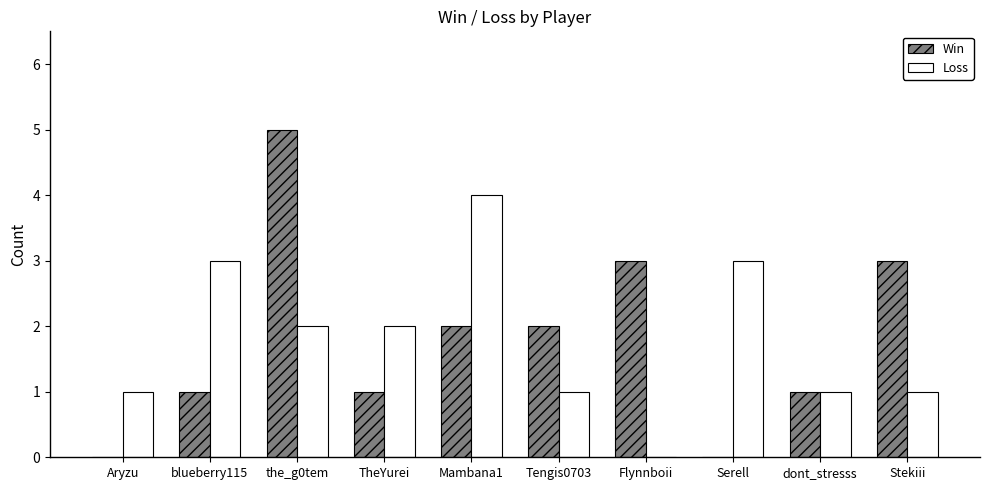

What is the sum of all Win values?

18